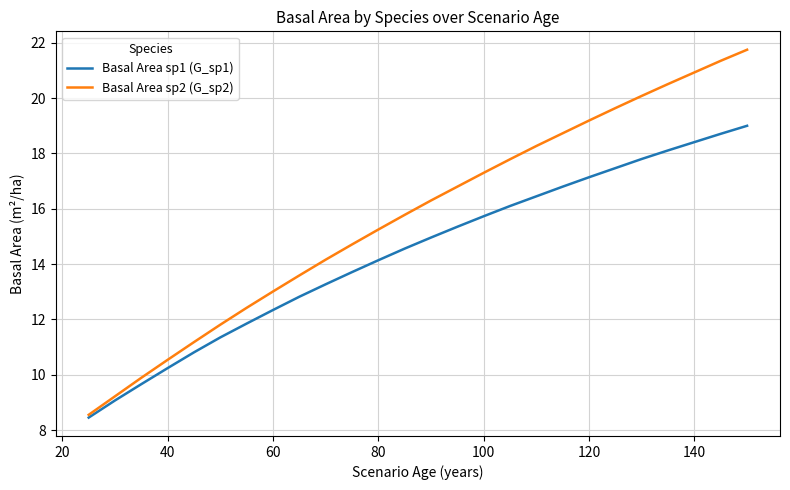

What is the smallest value displayed?

8.4